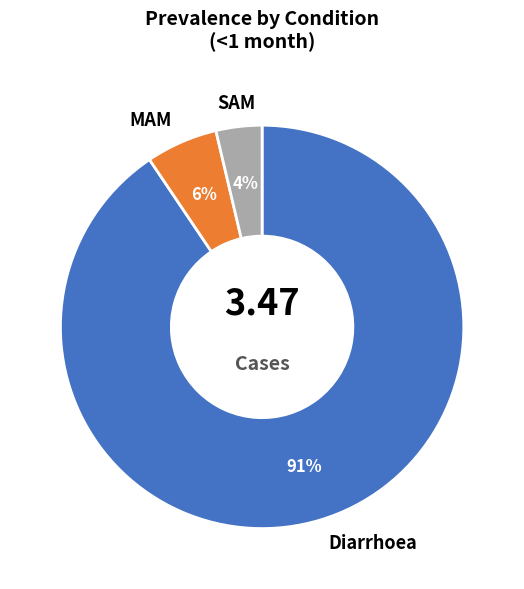

To the nearest percent, what percentage of the pie is MAM?

6%